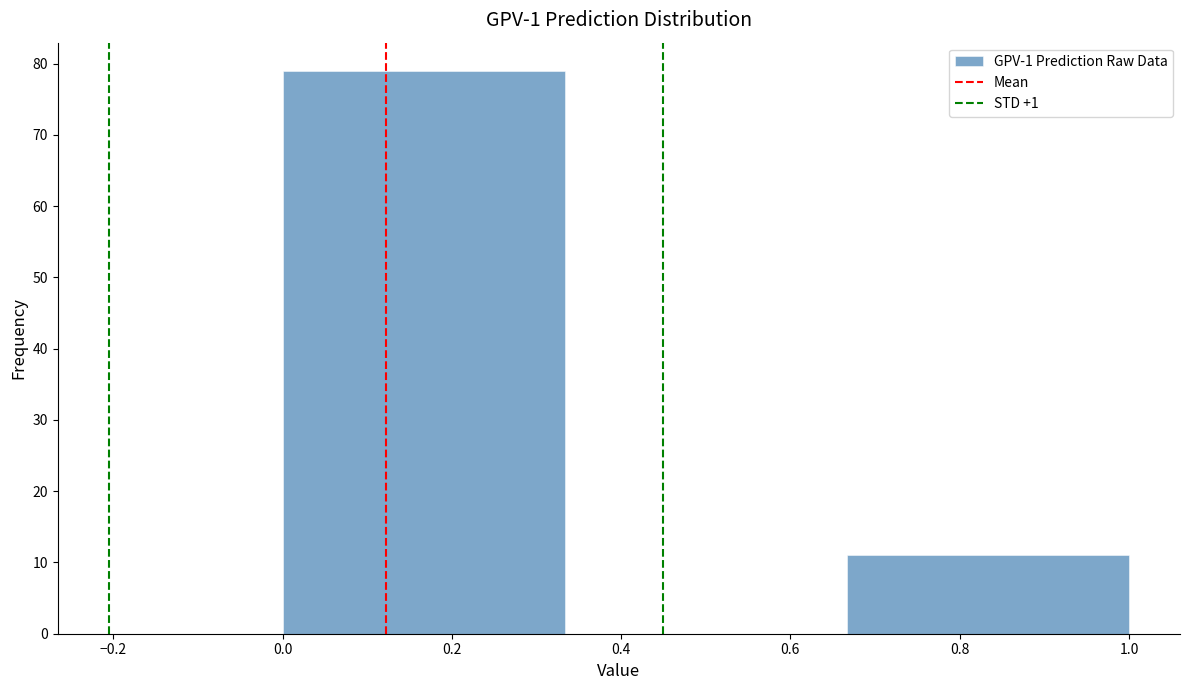

Reading left to right, list every bar in this chart as the range it spans on the x-axis followed by its height. Neither the bar edges nor the heights are printed on the chart, so give them approximately, as read against the axes.

0.00 to 0.34: 79
0.34 to 0.66: 0
0.66 to 1.00: 11